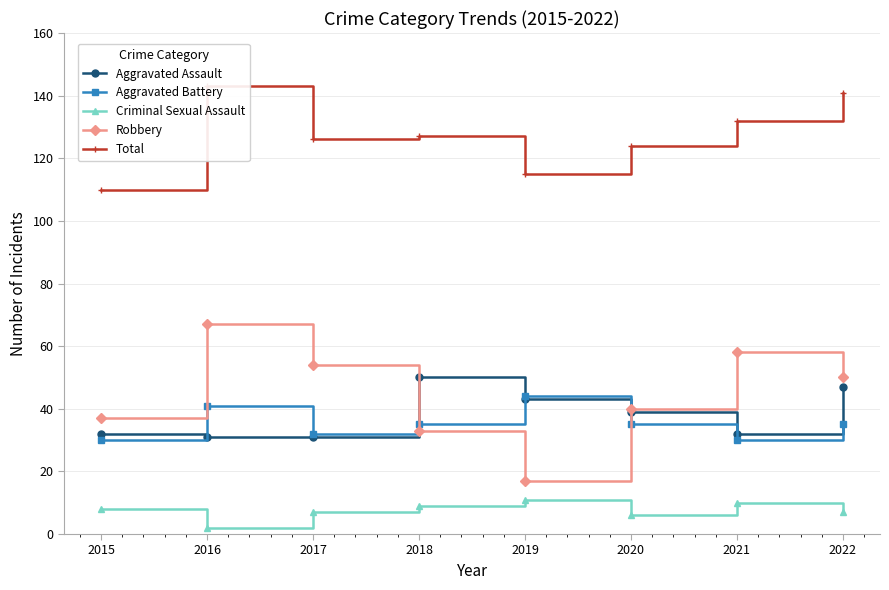

Which category has the highest value in the Total series?

2016